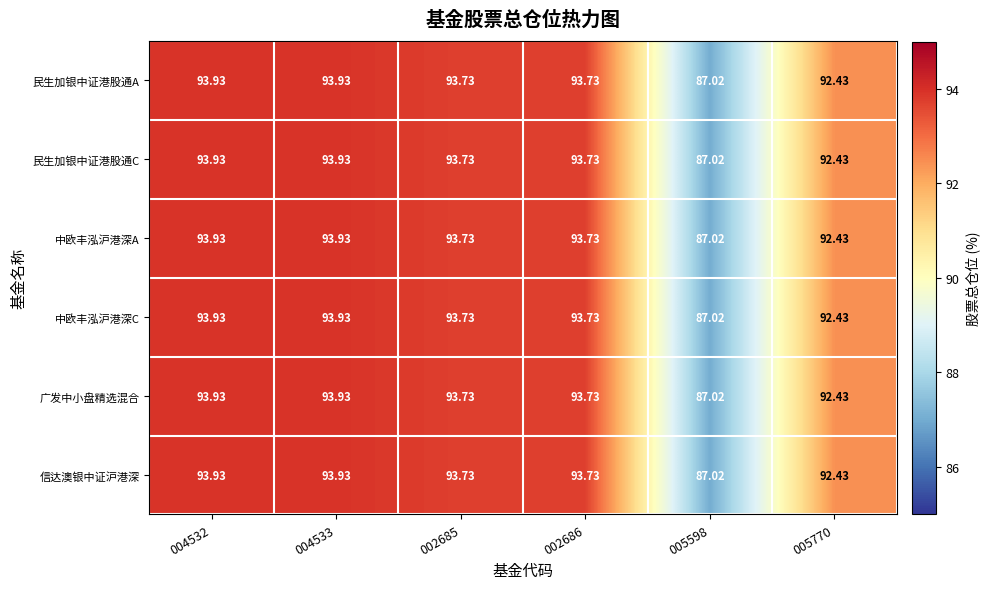

Is the value of 民生加银中证港股通C at 004533 greater than the value of 民生加银中证港股通A at 002686?

Yes